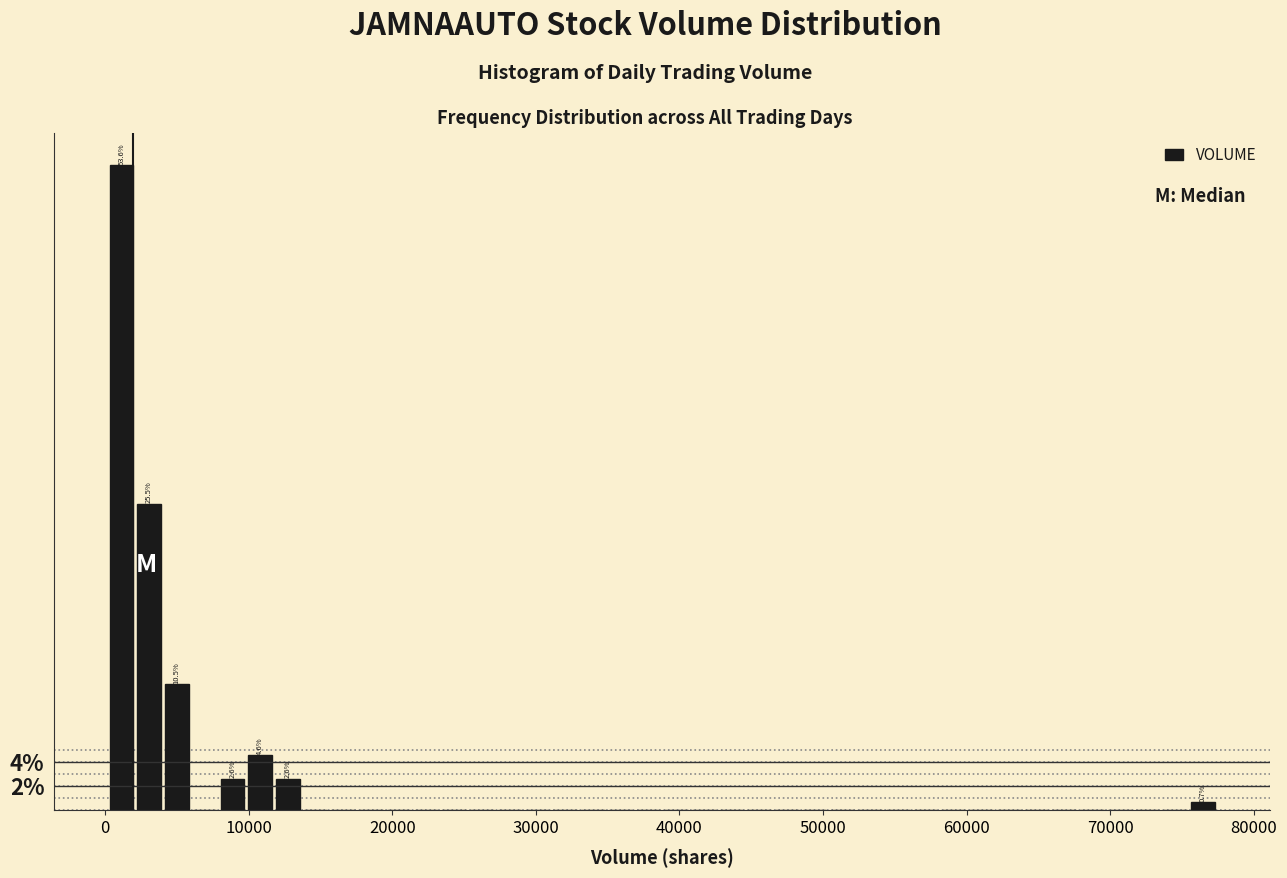

Read against the x-axis, roughly where is the centre of the tallest bar?

1000